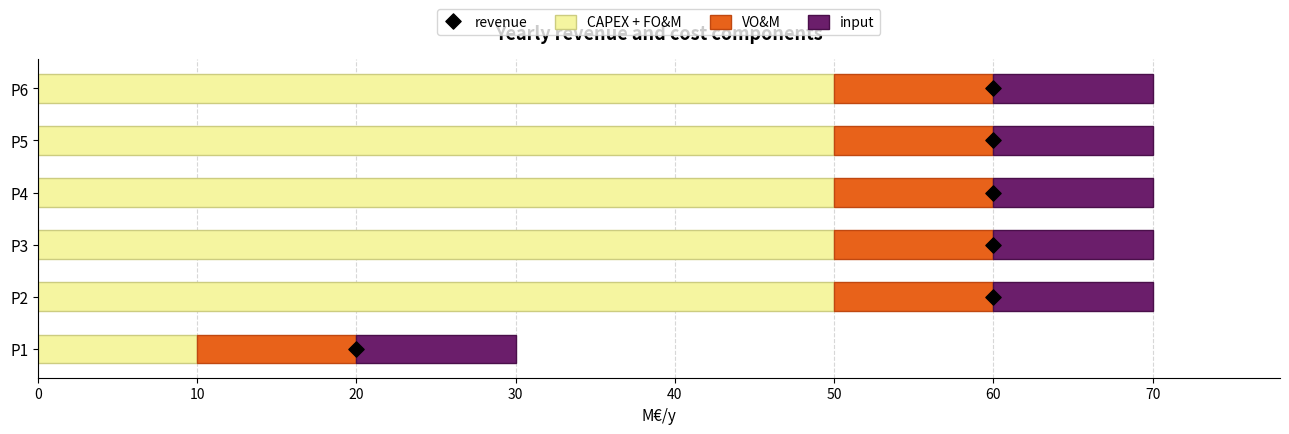

The value of CAPEX + FO&M at P2 is 50. True or false?

True